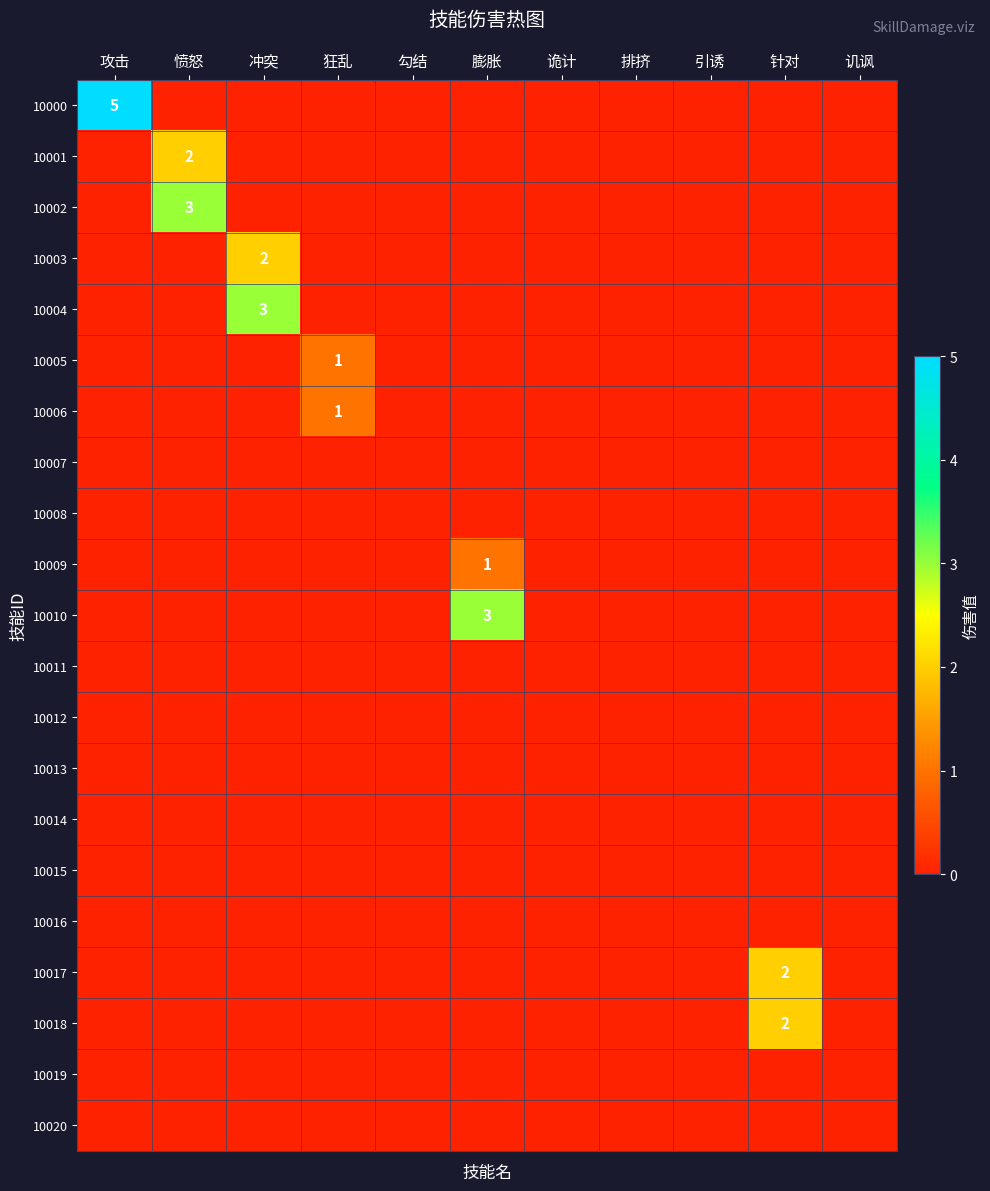

True or false: 10004 has a value of 3 at 冲突.

True